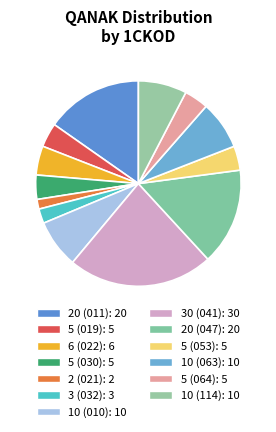

How many slices are in this pie chart?

13